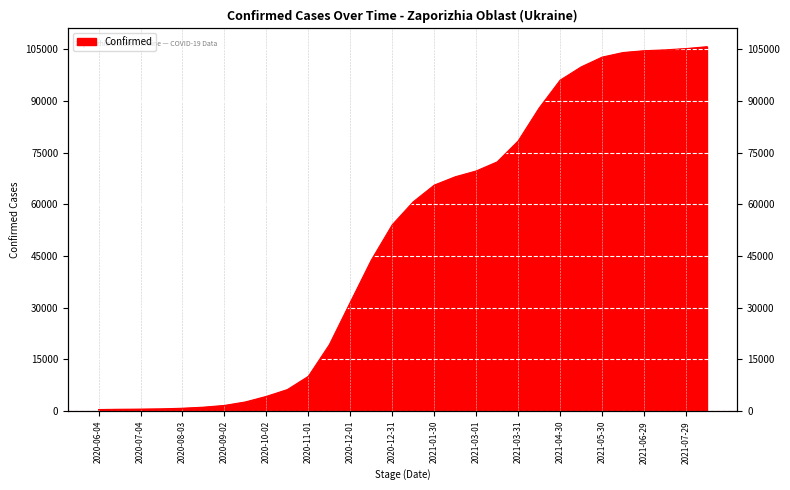

Where is the data nearest to the value 53102?

2020-12-31